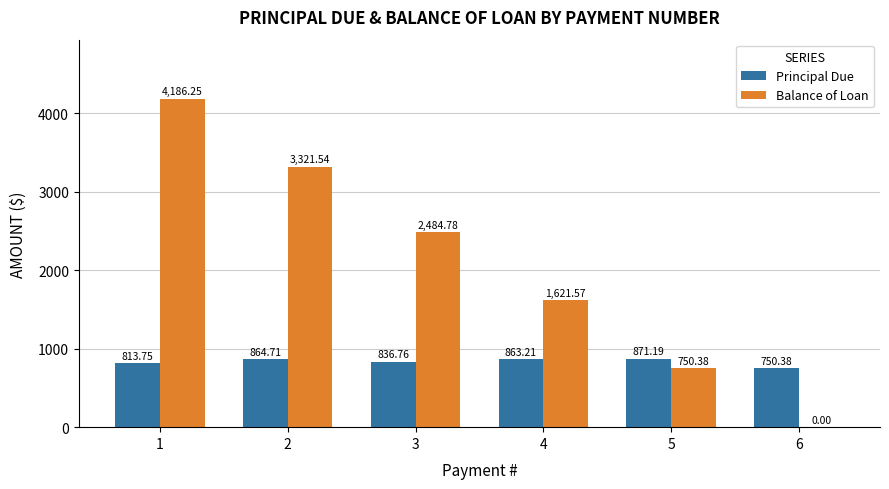

What is the difference between the Principal Due values at 5 and 3?

34.4